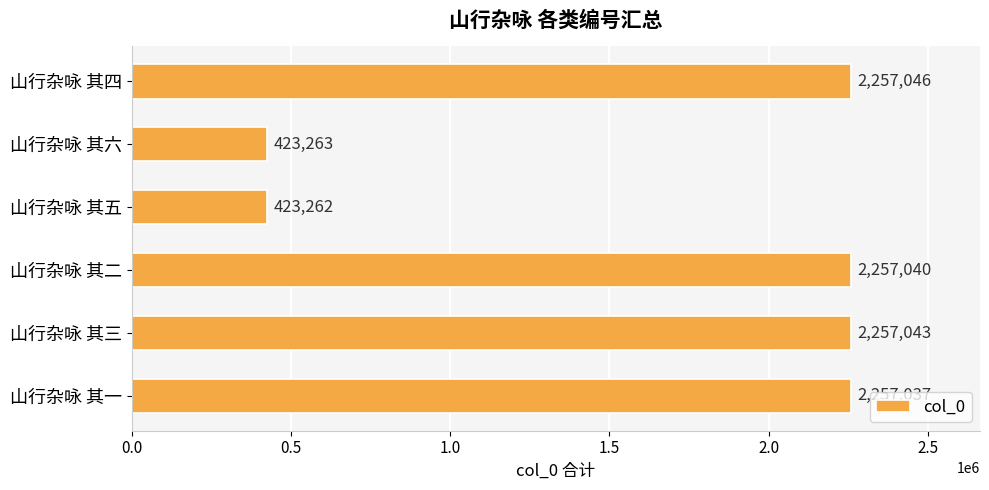

What is the change in value from 山行杂咏 其三 to 山行杂咏 其五?

-1833781